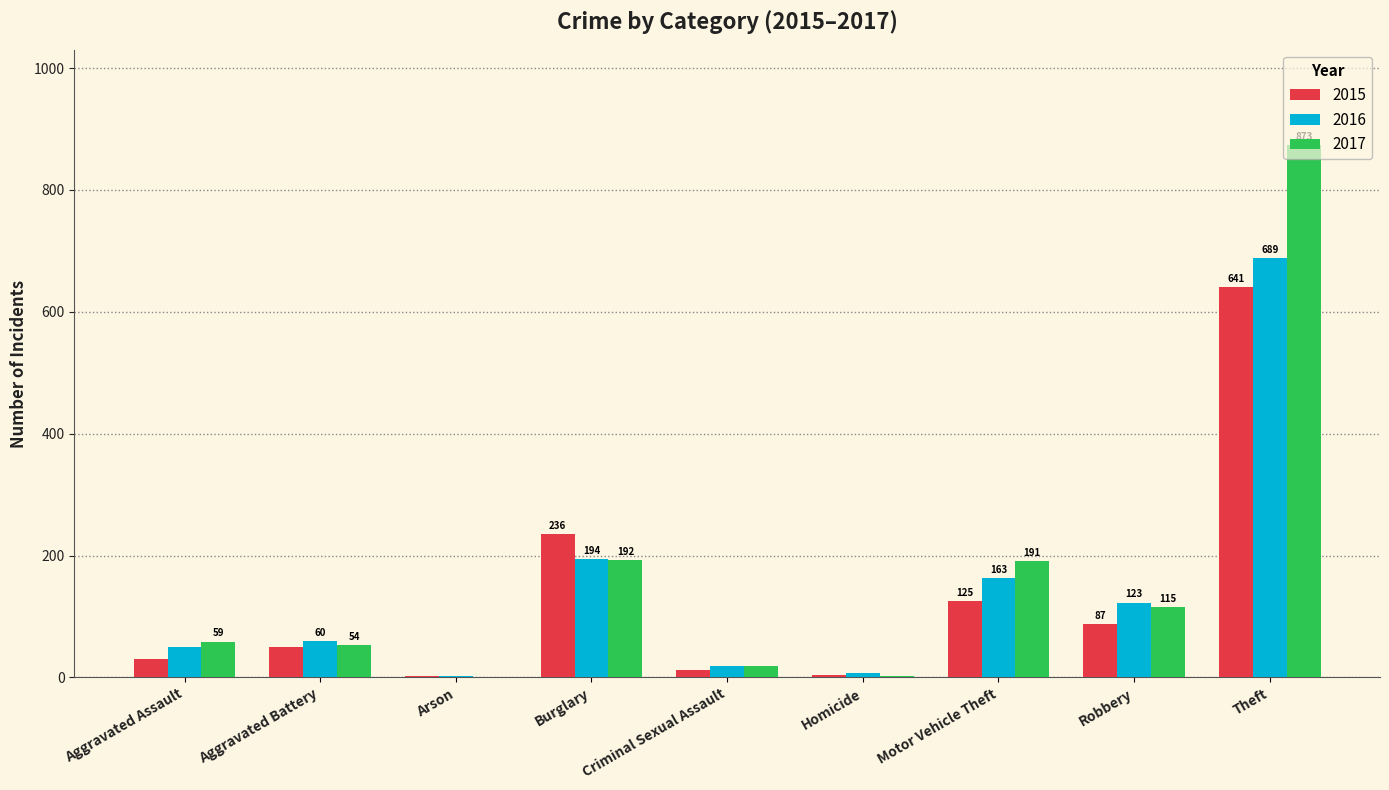

What is the total value across all series at Motor Vehicle Theft?

479